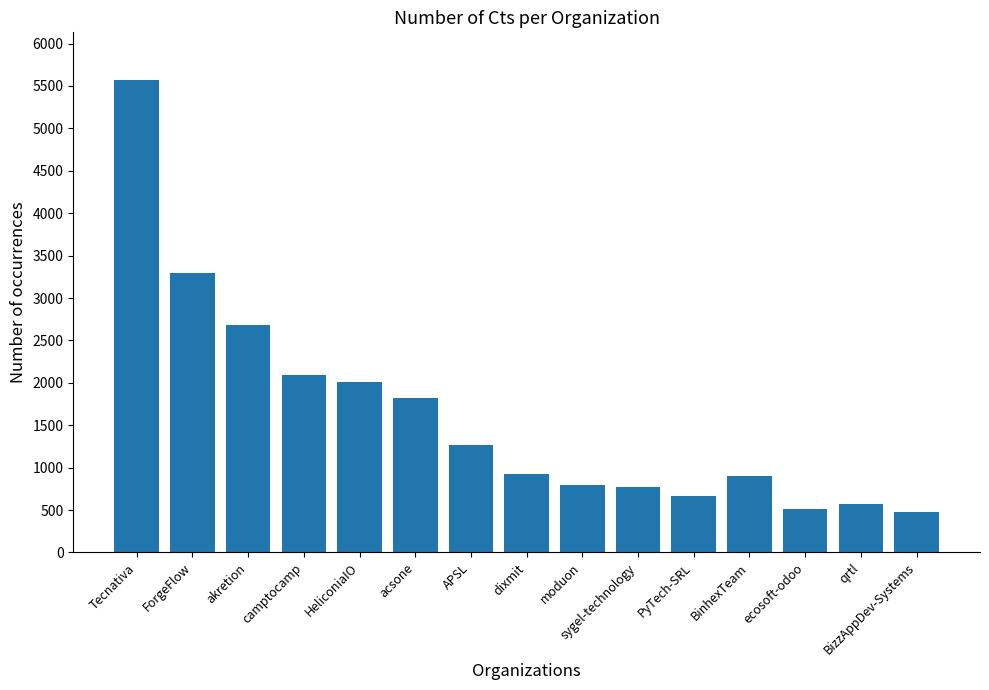

What is the greatest value displayed?

5575